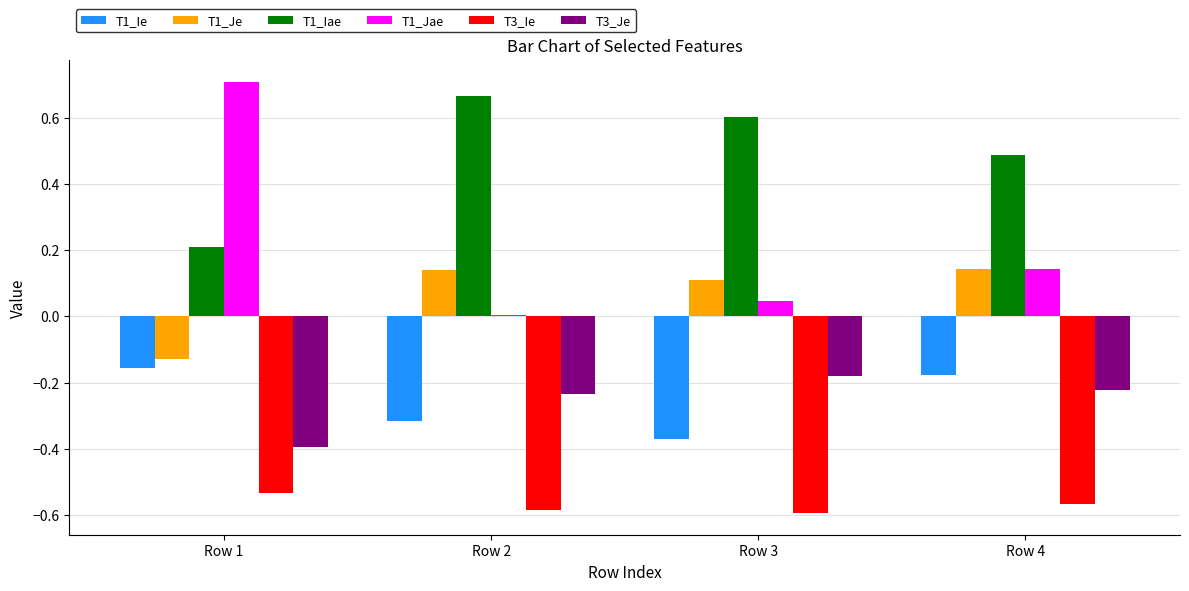

Is the value of T1_Ie at Row 1 greater than the value of T3_Ie at Row 4?

Yes